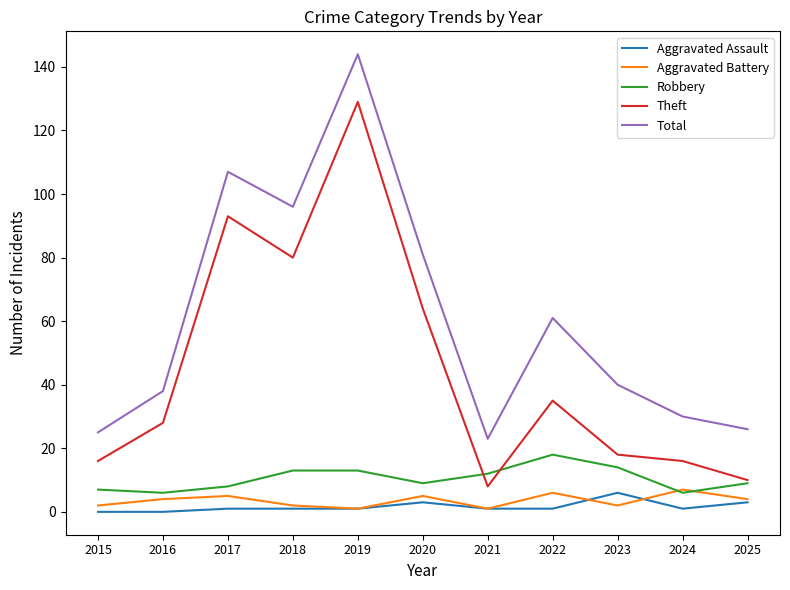

Which category has the highest value across all series?

2019